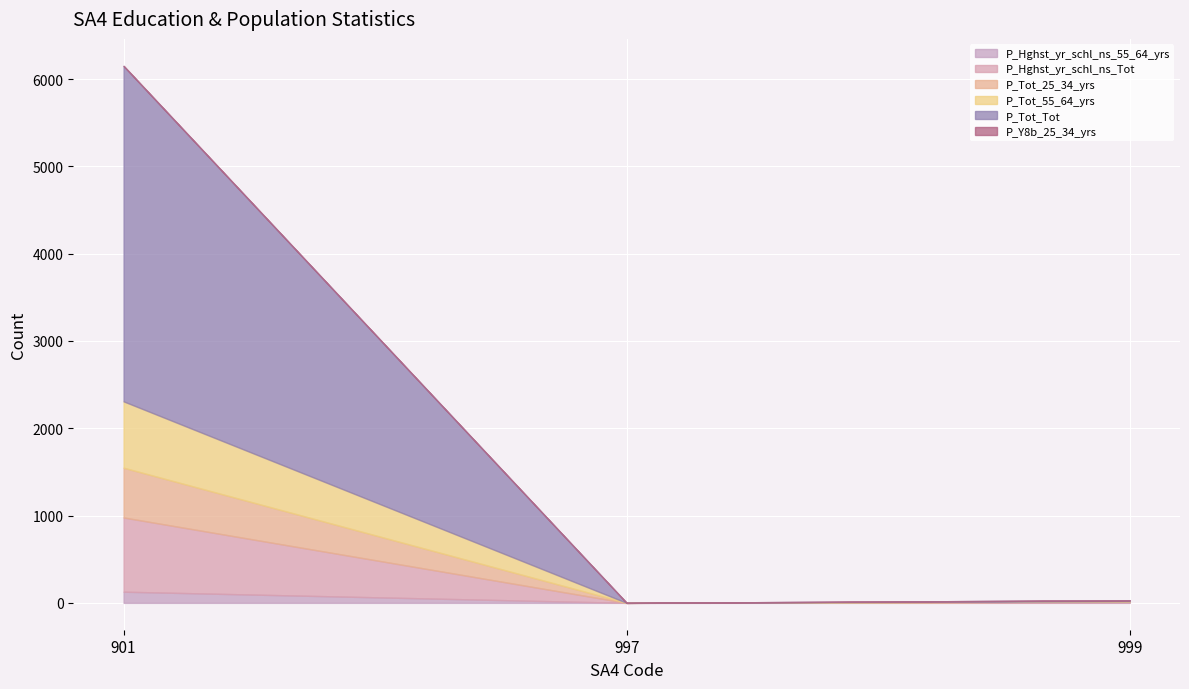

Count the number of data series in this chart.

6